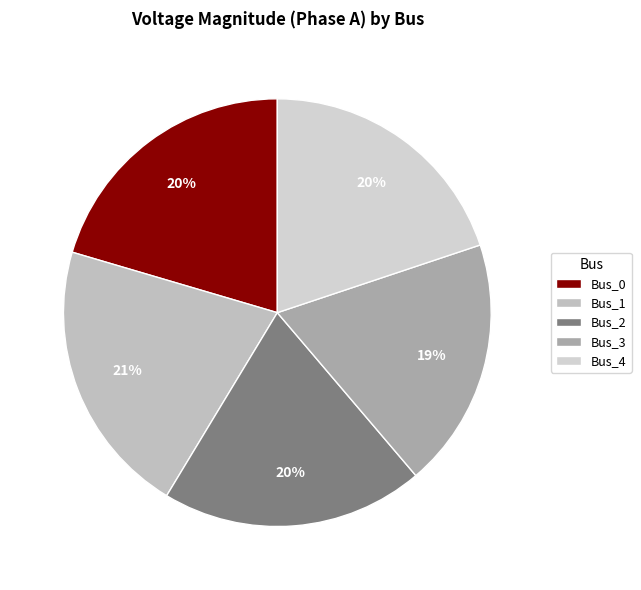

True or false: Bus_3 accounts for 19% of the total.

True